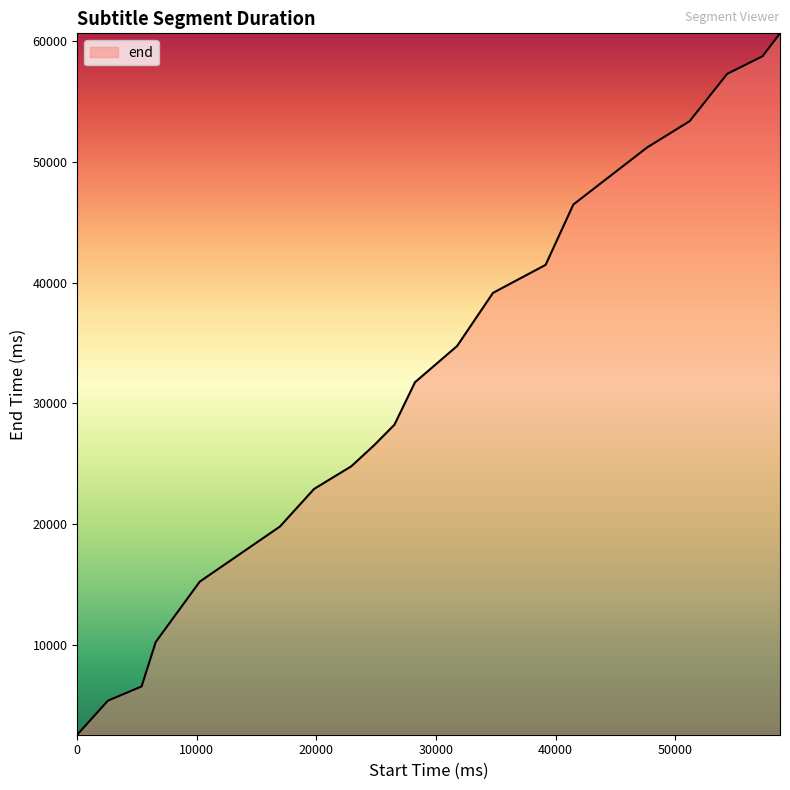

What is the difference between the maximum and second lowest values?

55280